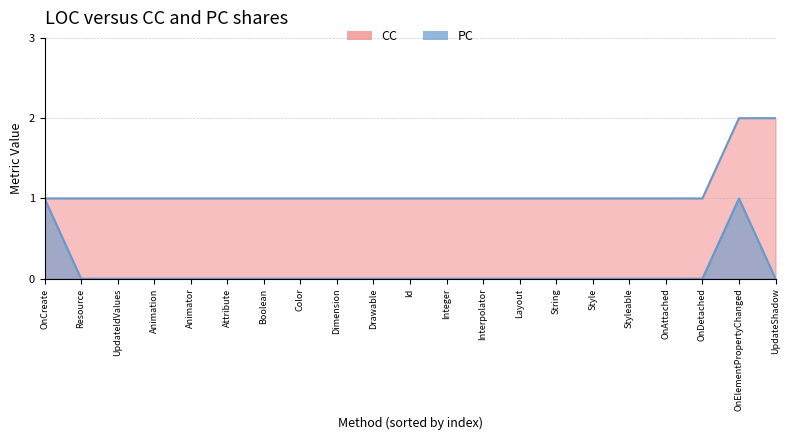

What is the difference between the highest and lowest values at Color?

1